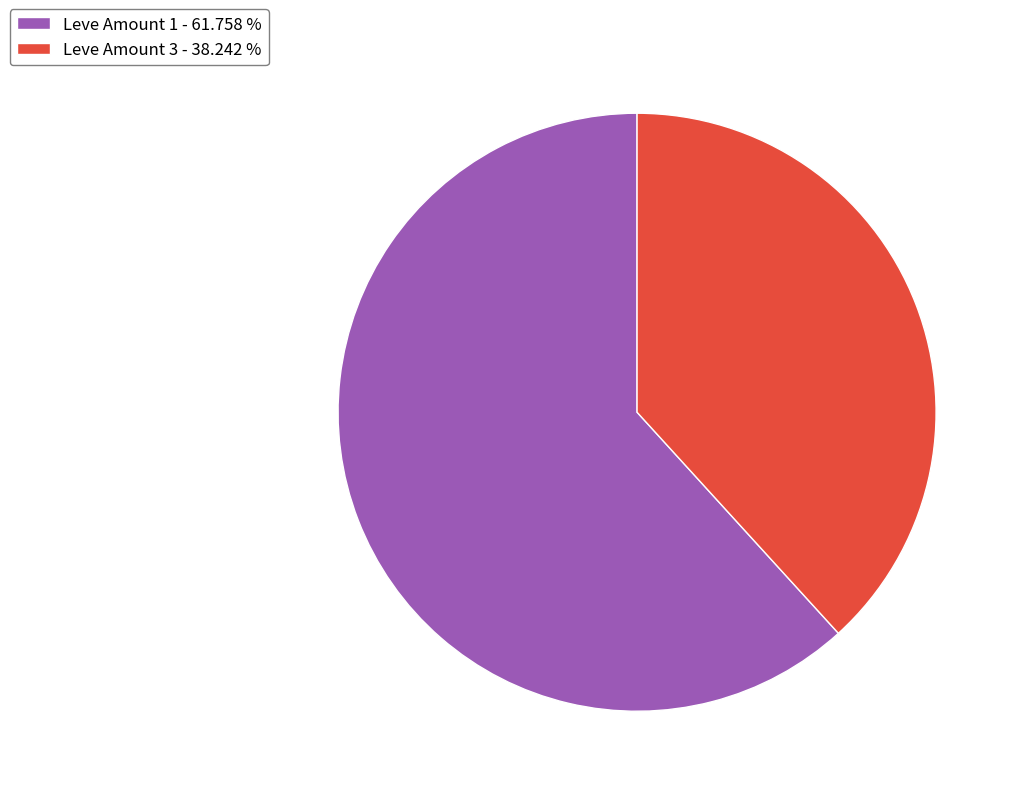

Rank the categories by value from highest to lowest.

Leve Amount 1 - 61.758 %, Leve Amount 3 - 38.242 %